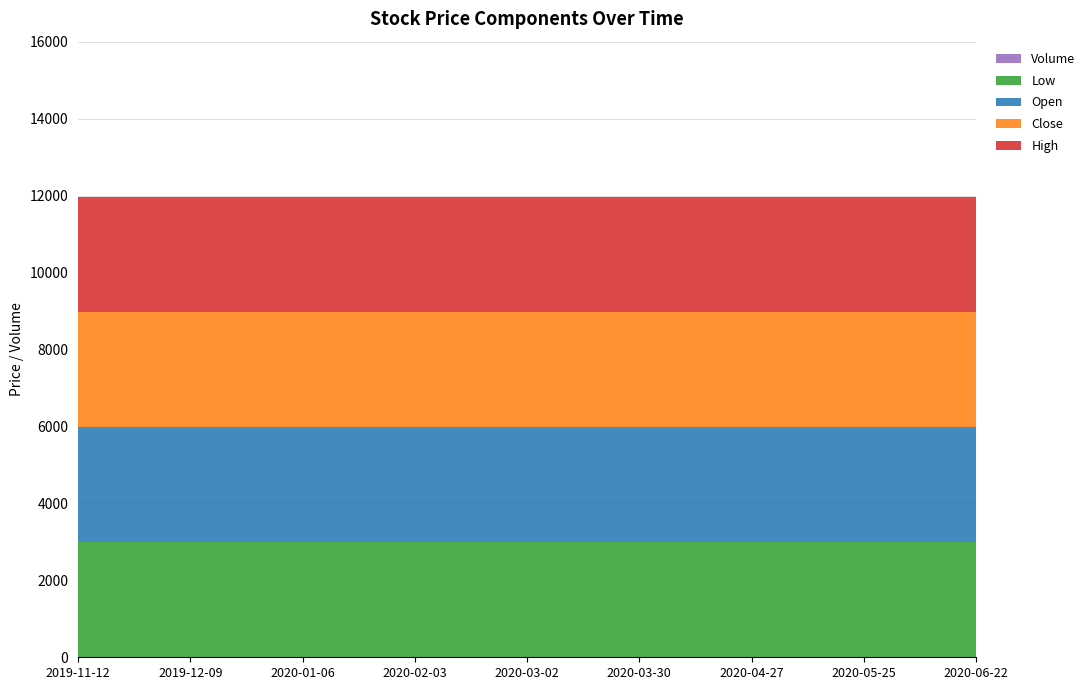

Reading left to right, what are all the values shown in this chart?

Open: 2019-11-12=2990	2019-11-25=2990	2019-12-09=2990	2019-12-23=2990	2020-01-06=2990	2020-01-20=2990	2020-02-03=2990	2020-02-17=2990	2020-03-02=2990	2020-03-16=2990	2020-03-30=2990	2020-04-13=2990	2020-04-27=2990	2020-05-11=2990	2020-05-25=2990	2020-06-08=2990	2020-06-22=2990
High: 2019-11-12=2990	2019-11-25=2990	2019-12-09=2990	2019-12-23=2990	2020-01-06=2990	2020-01-20=2990	2020-02-03=2990	2020-02-17=2990	2020-03-02=2990	2020-03-16=2990	2020-03-30=2990	2020-04-13=2990	2020-04-27=2990	2020-05-11=2990	2020-05-25=2990	2020-06-08=2990	2020-06-22=2990
Low: 2019-11-12=2990	2019-11-25=2990	2019-12-09=2990	2019-12-23=2990	2020-01-06=2990	2020-01-20=2990	2020-02-03=2990	2020-02-17=2990	2020-03-02=2990	2020-03-16=2990	2020-03-30=2990	2020-04-13=2990	2020-04-27=2990	2020-05-11=2990	2020-05-25=2990	2020-06-08=2990	2020-06-22=2990
Close: 2019-11-12=2990	2019-11-25=2990	2019-12-09=2990	2019-12-23=2990	2020-01-06=2990	2020-01-20=2990	2020-02-03=2990	2020-02-17=2990	2020-03-02=2990	2020-03-16=2990	2020-03-30=2990	2020-04-13=2990	2020-04-27=2990	2020-05-11=2990	2020-05-25=2990	2020-06-08=2990	2020-06-22=2990
Volume: 2019-11-12=0	2019-11-25=0	2019-12-09=0	2019-12-23=0	2020-01-06=0	2020-01-20=0	2020-02-03=0	2020-02-17=0	2020-03-02=0	2020-03-16=0	2020-03-30=0	2020-04-13=0	2020-04-27=0	2020-05-11=0	2020-05-25=0	2020-06-08=0	2020-06-22=0